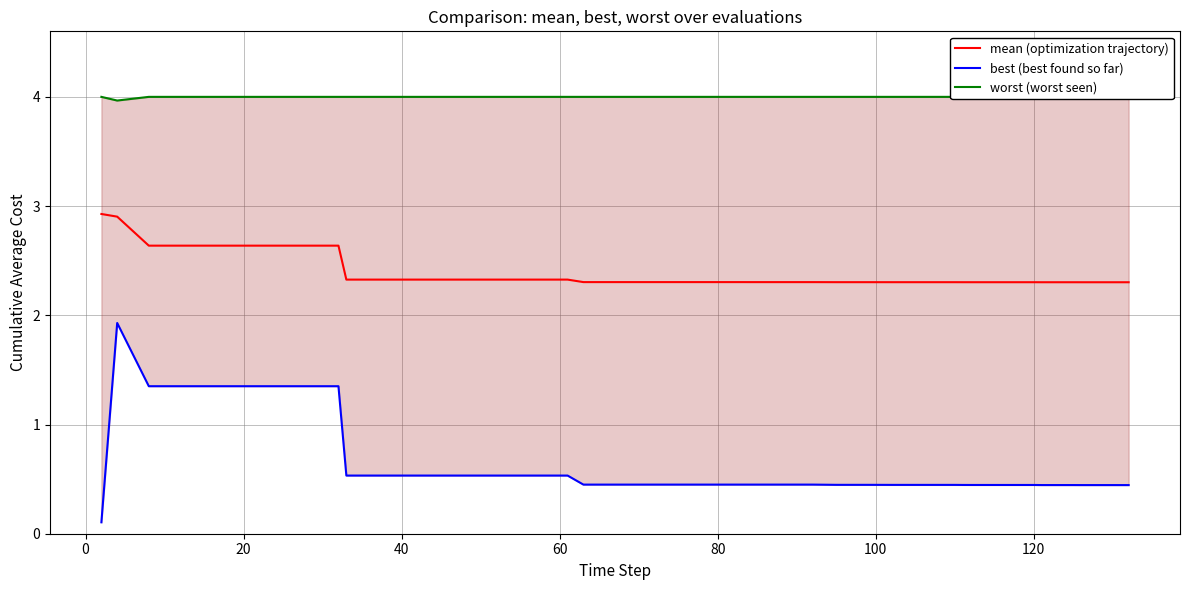

What is the highest value of the mean (optimization trajectory) series?

2.9